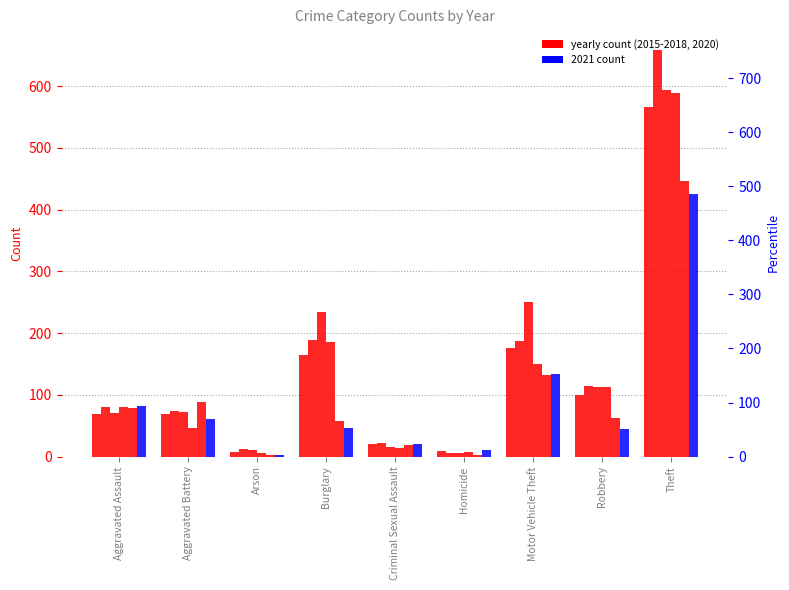

The value of 2020 at Motor Vehicle Theft is 132. True or false?

True